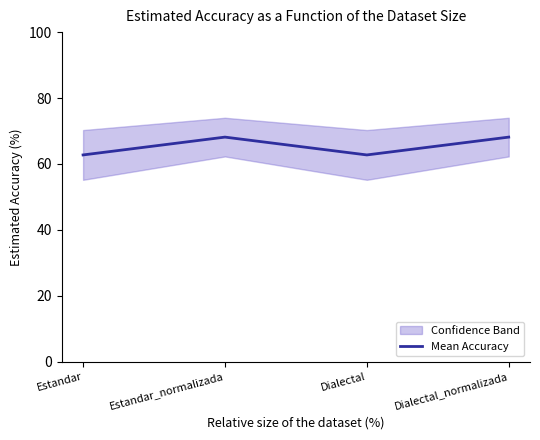

Does the chart display data point markers on the line(s)?

No